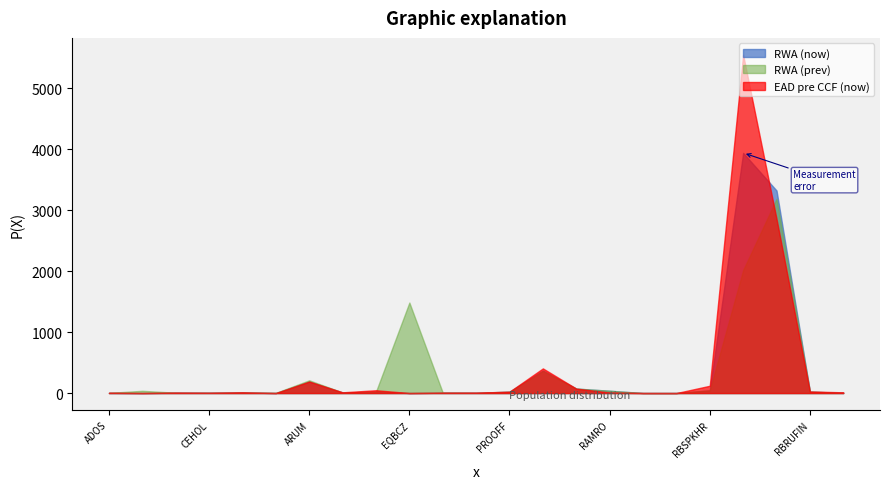

What is the label of the 20th point from the left?

RBSPK